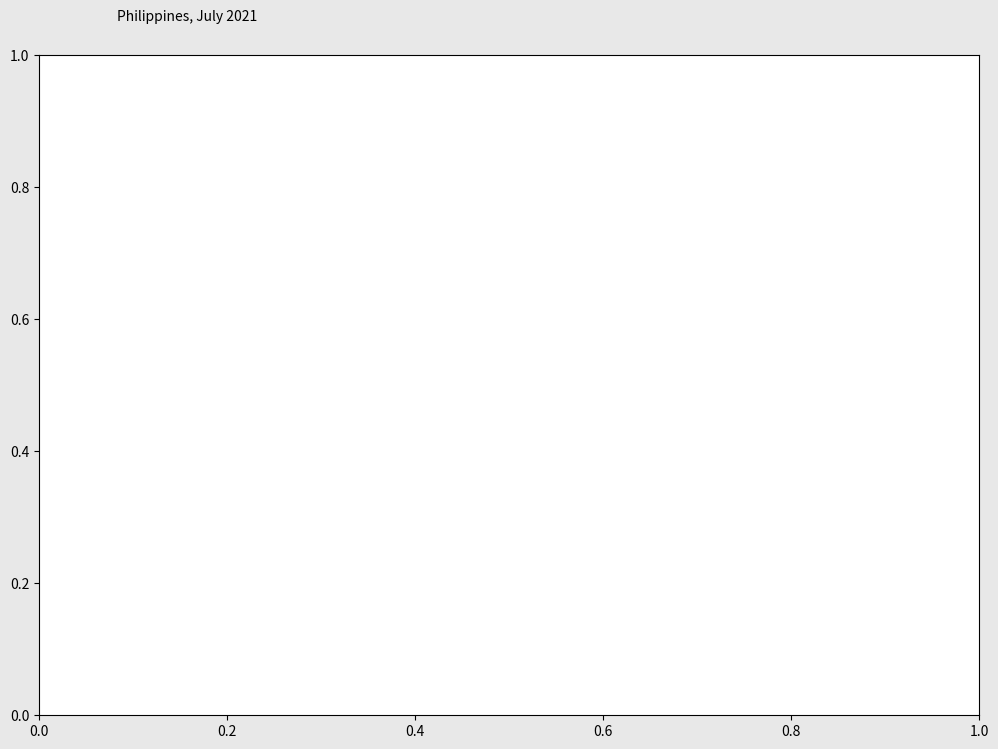

How much of the chart is everything except Agriculture - 22.0%?

78.0%